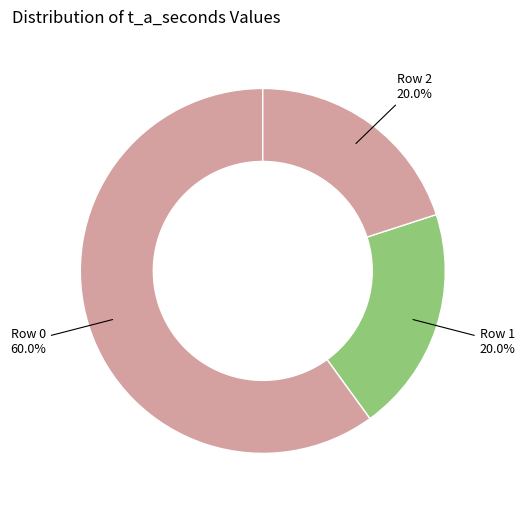

What percentage is the Row 1 slice, to the nearest percent?

20%